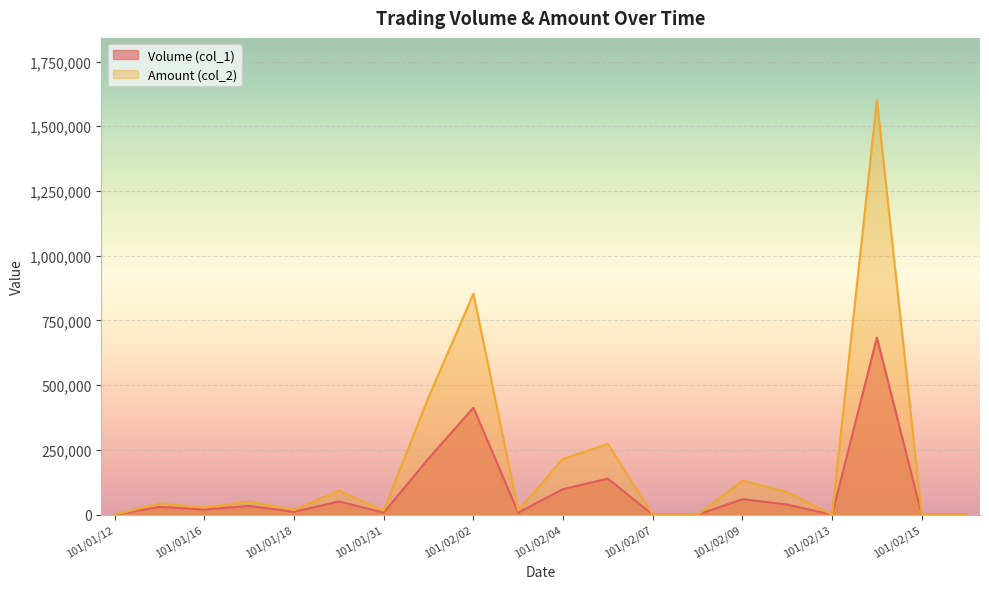

Is it true that Volume (col_1) equals 413000 at 101/02/02?

True